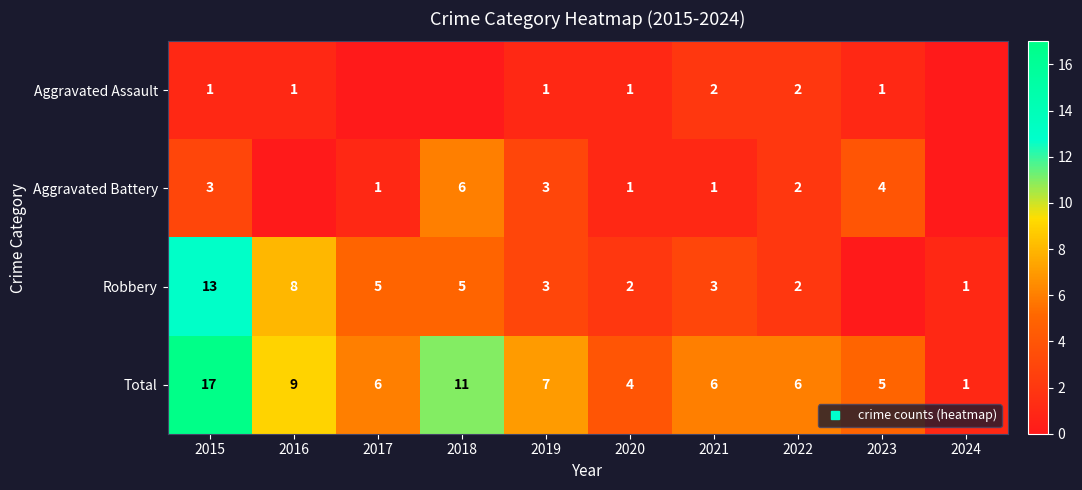

How many data points in Aggravated Assault are less than 1?

3